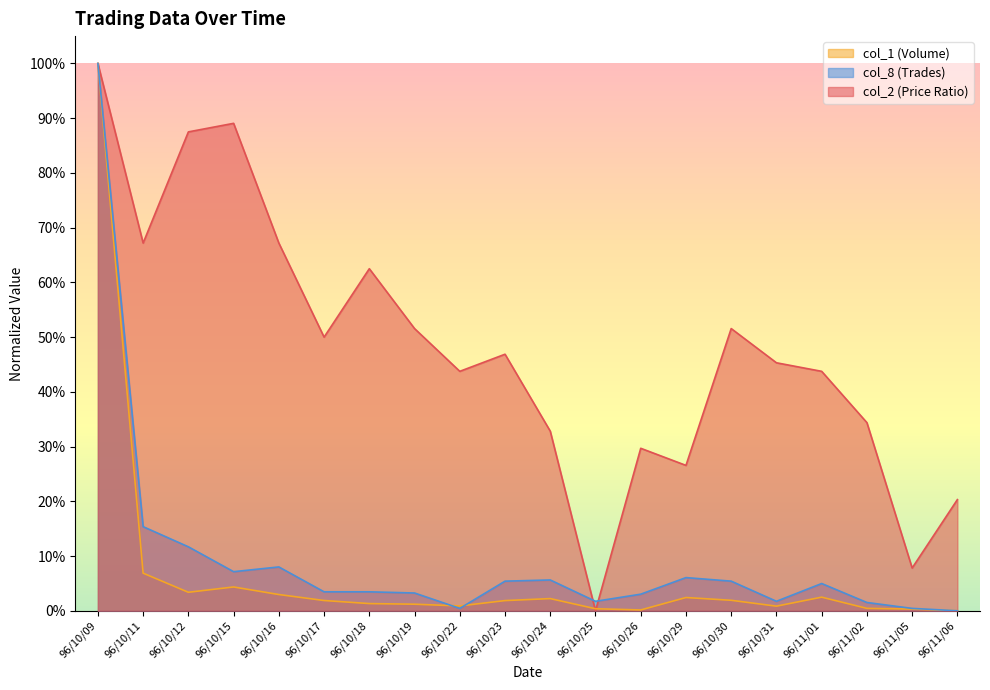

What is the greatest value displayed?

1.0